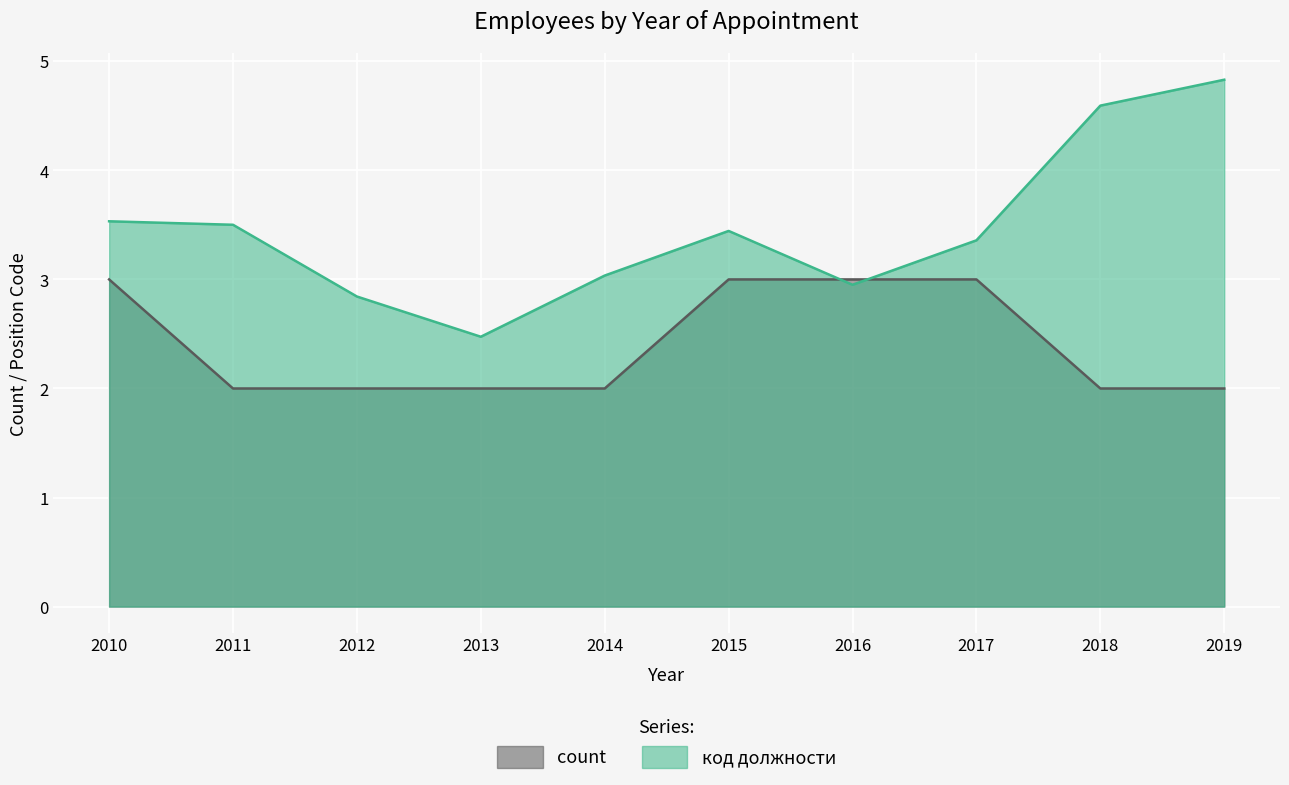

What is the approximate value of count at 2018?

2.0